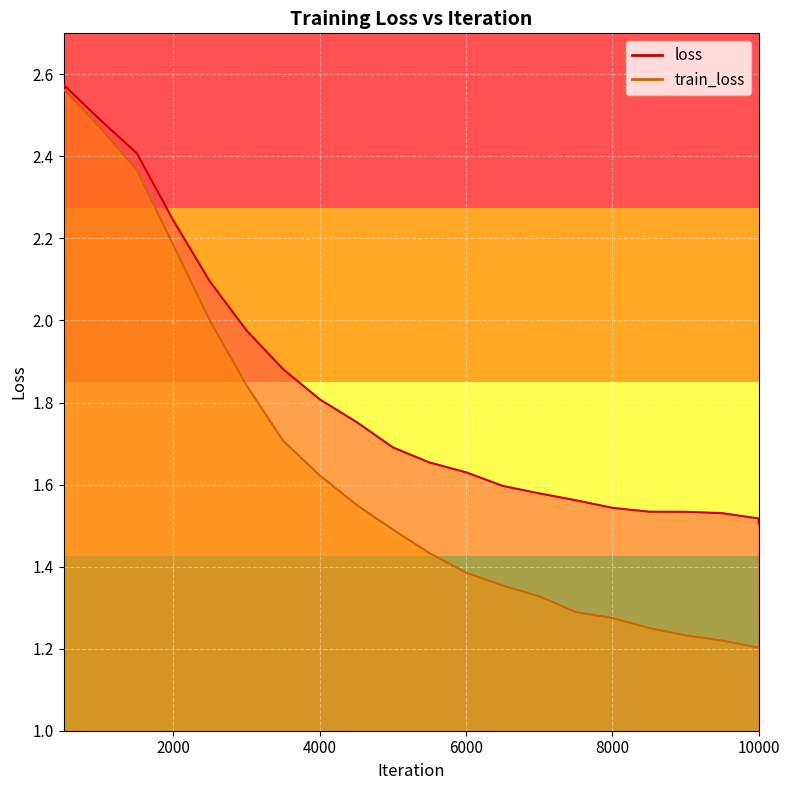

Rank the series by their average value, from highest to lowest.

loss, train_loss